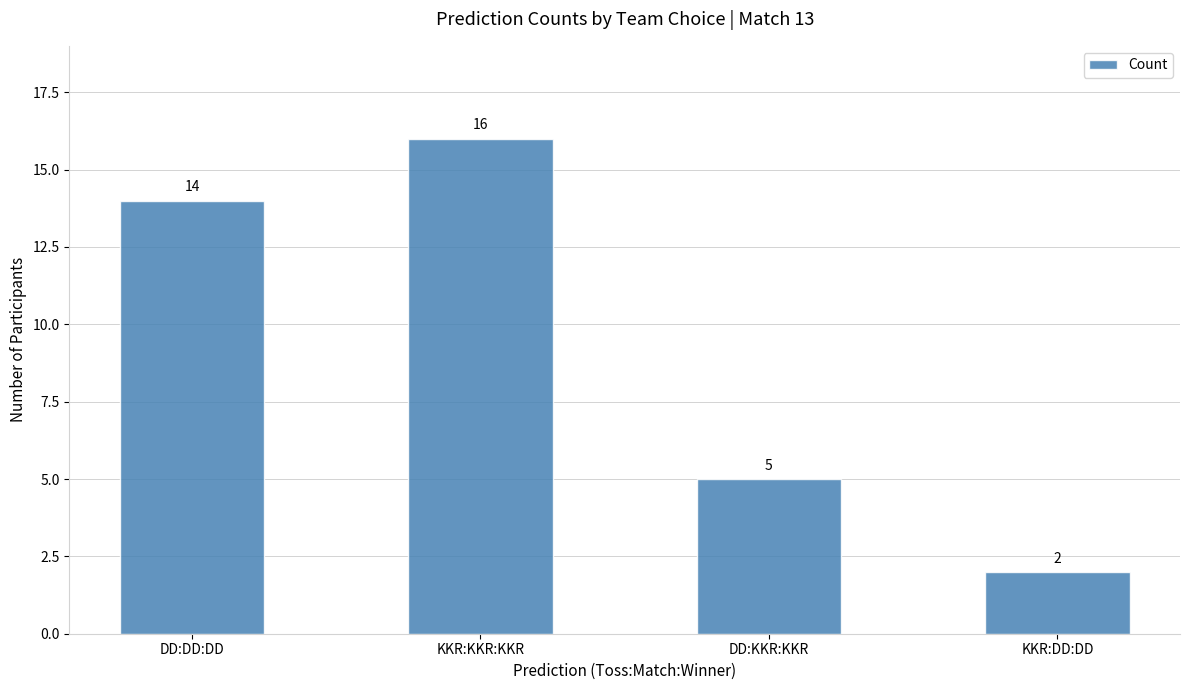

Reading right to left, transcribe all the data shown in this chart.

2	5	16	14